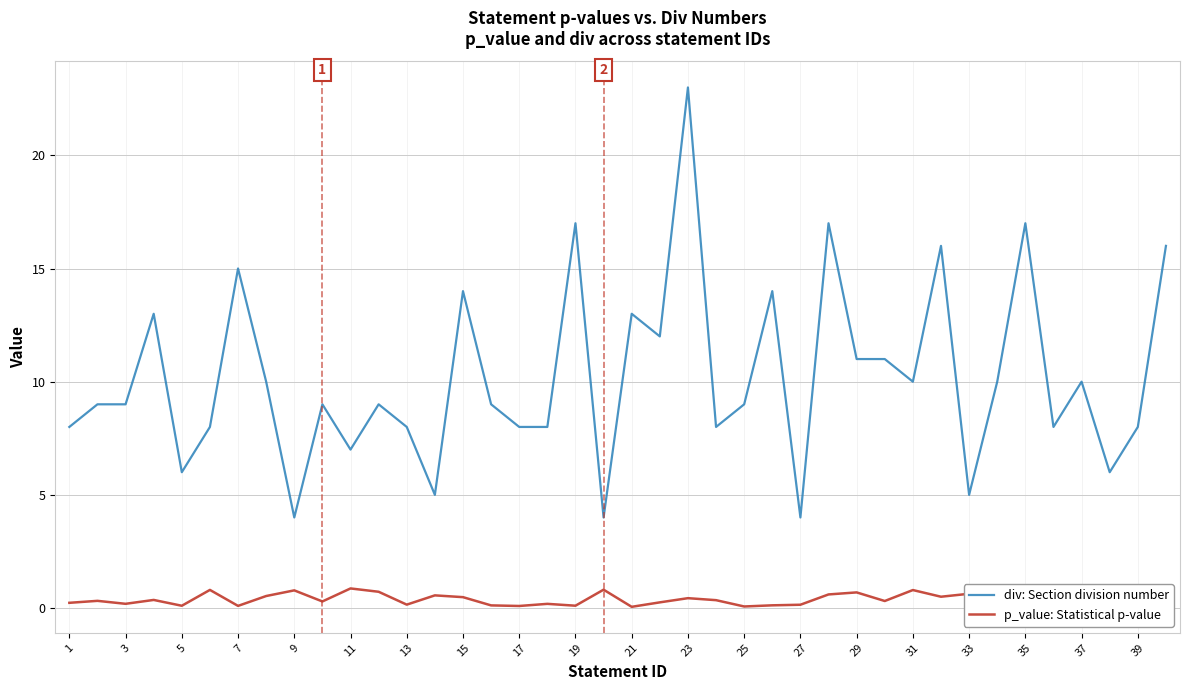

Which series has the largest range (max minus min)?

div: Section division number